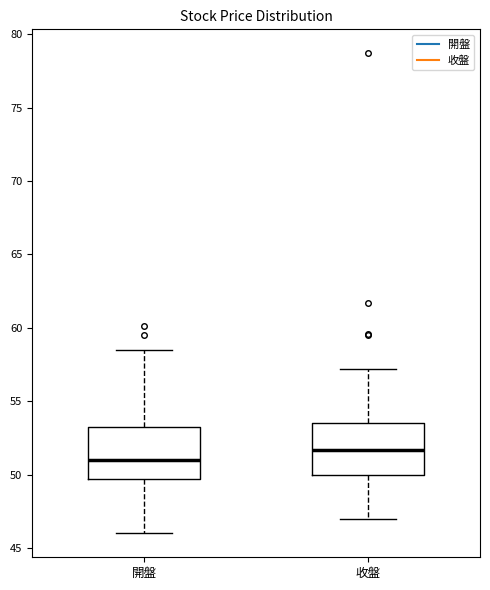

Which box's median line is the lowest?

開盤